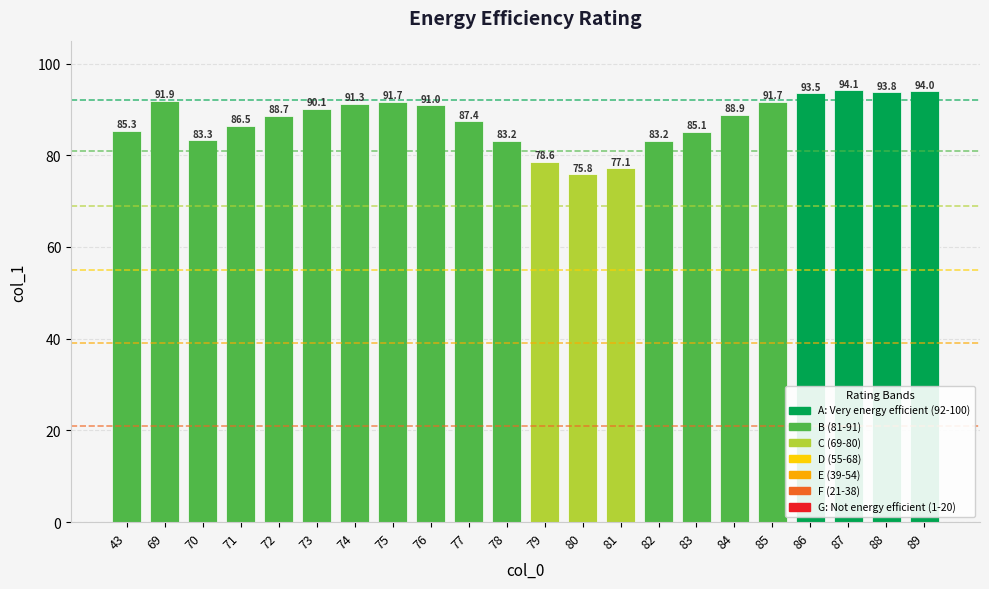

What is the average value?

87.6